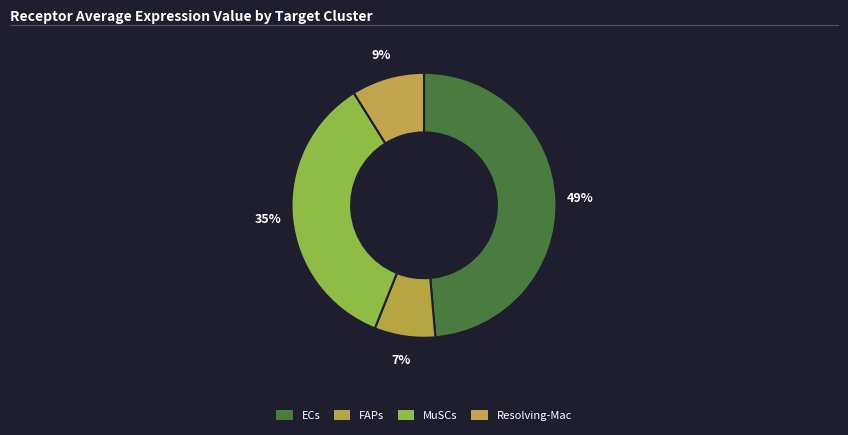

What is the ratio of the value at MuSCs to the value at FAPs?

4.7